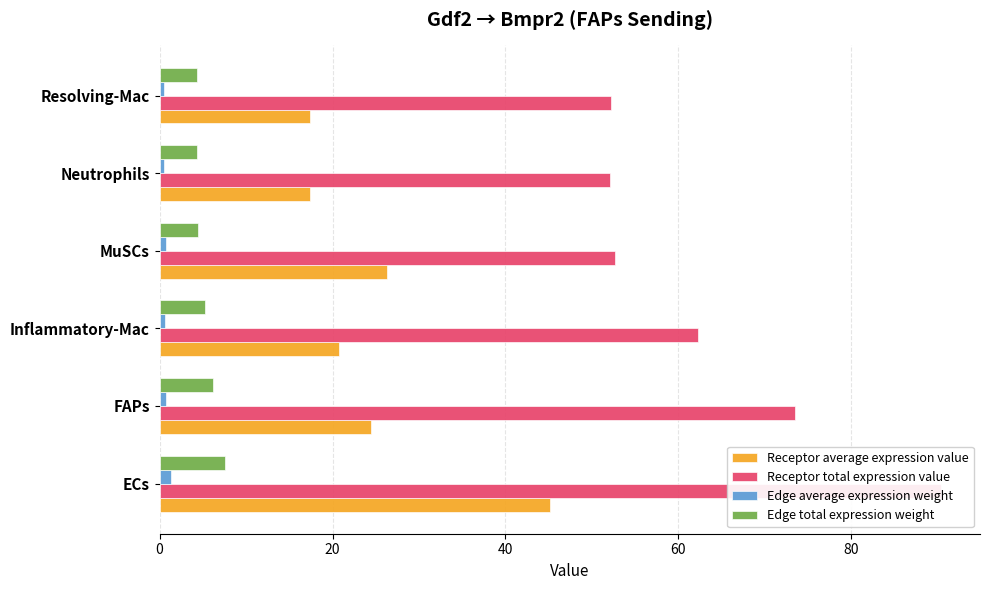

What is the smallest value displayed?

0.5